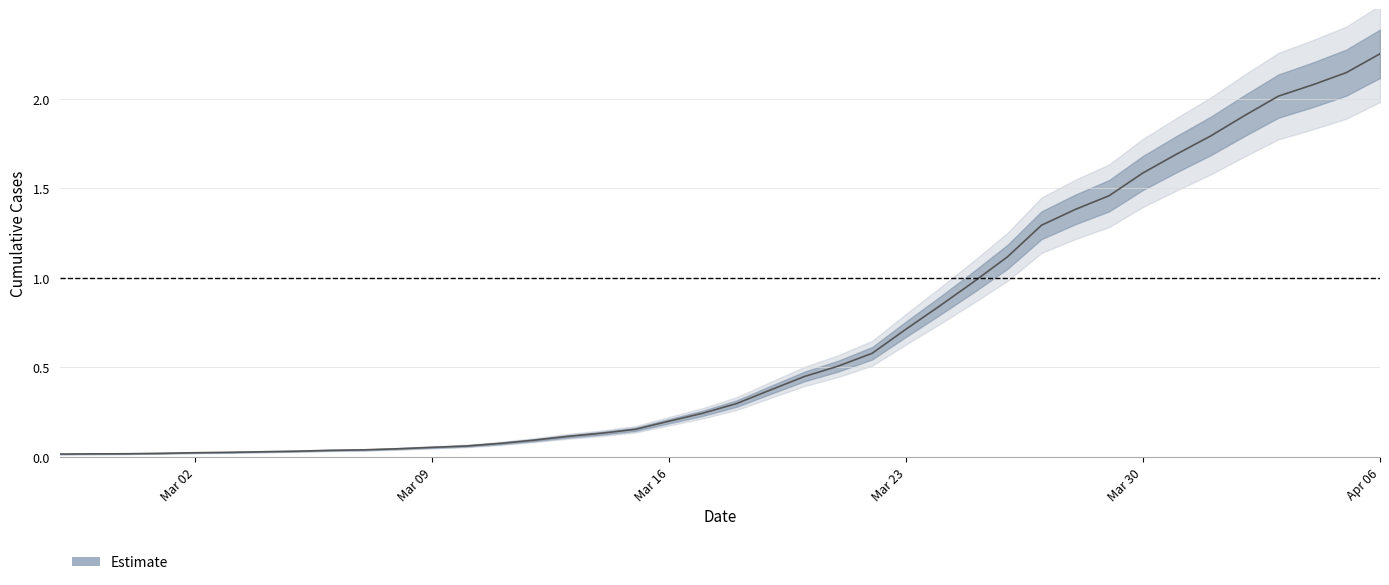

What is the label of the 30th point from the left?

2020-03-27